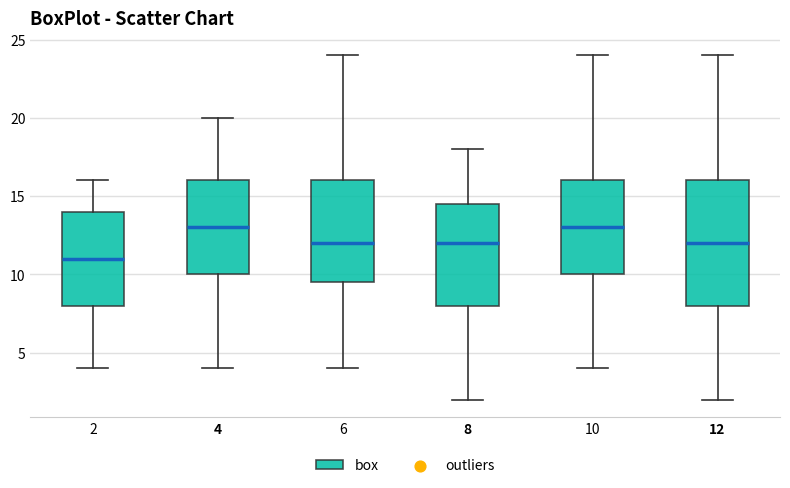

Which box's median line is the lowest?

2